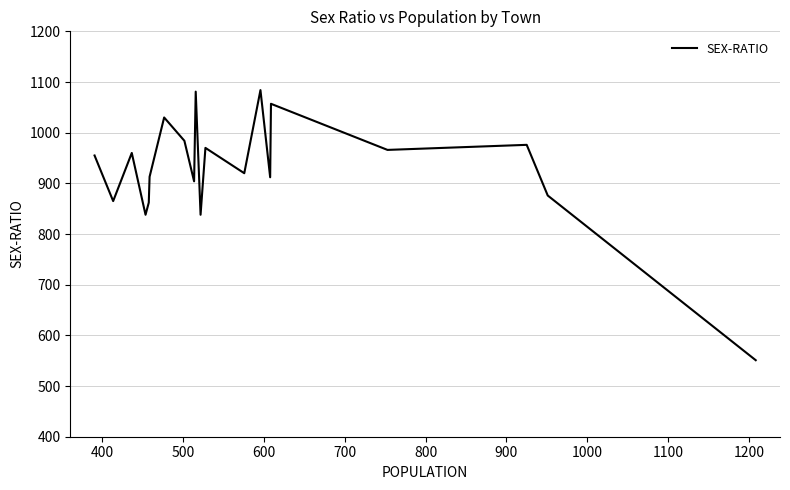

What is the greatest value displayed?

1084